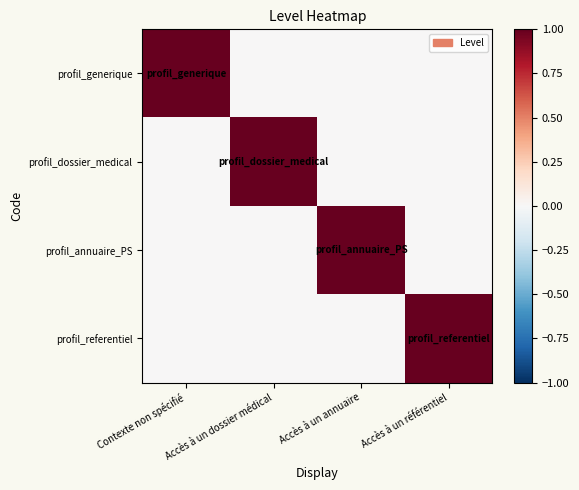

What is the spread (max minus min) of values at Accès à un référentiel?

1